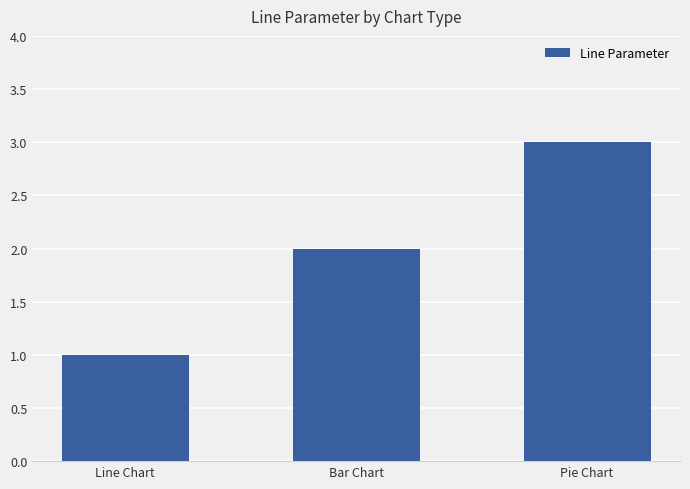

What is the value of the 1st bar from the left?

1